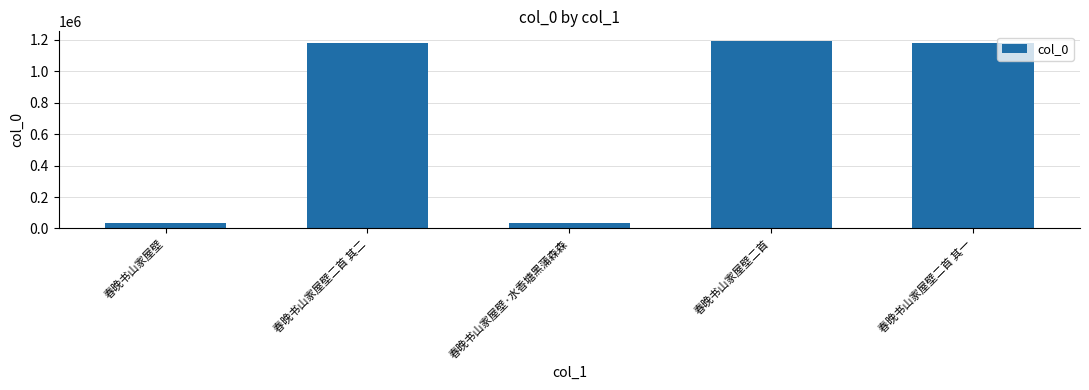

How many bars are there in total?

5